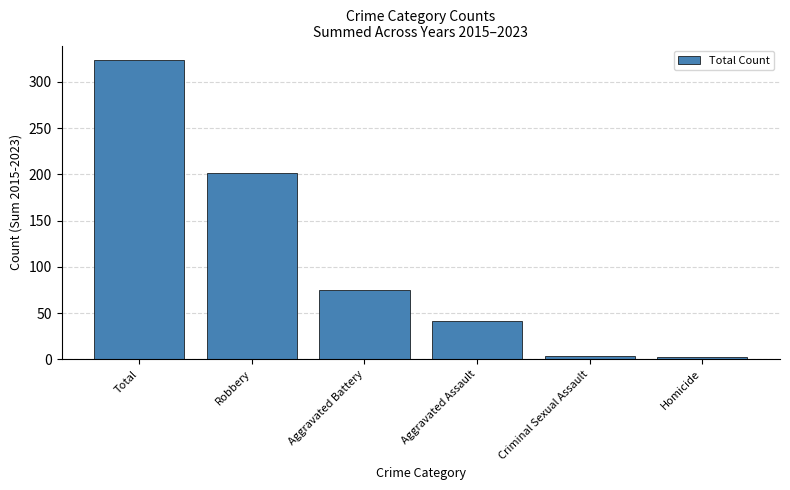

At which label is the value closest to 162?

Robbery